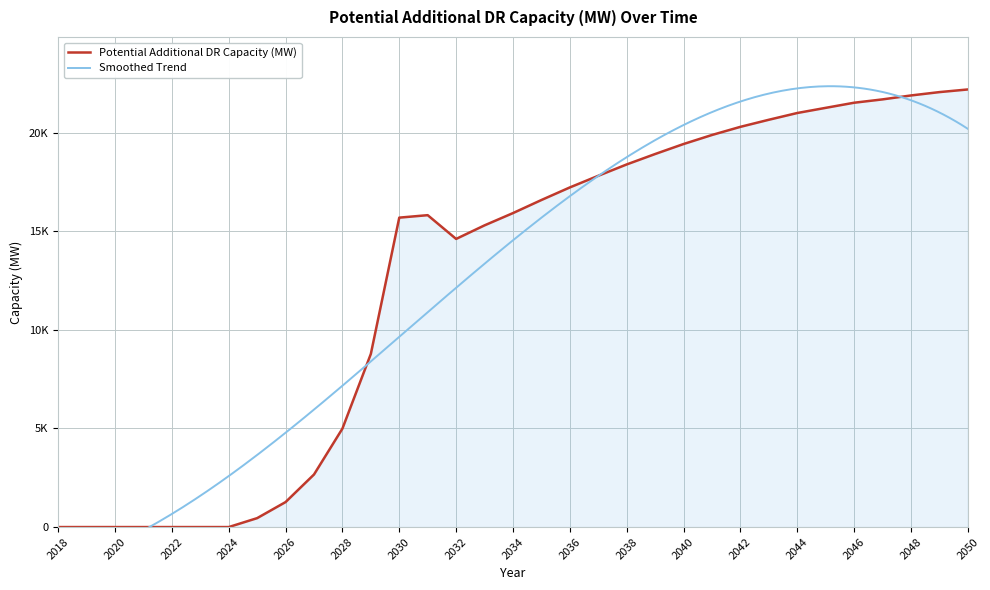

What is the change in value from 2027 to 2038?

+15725.4